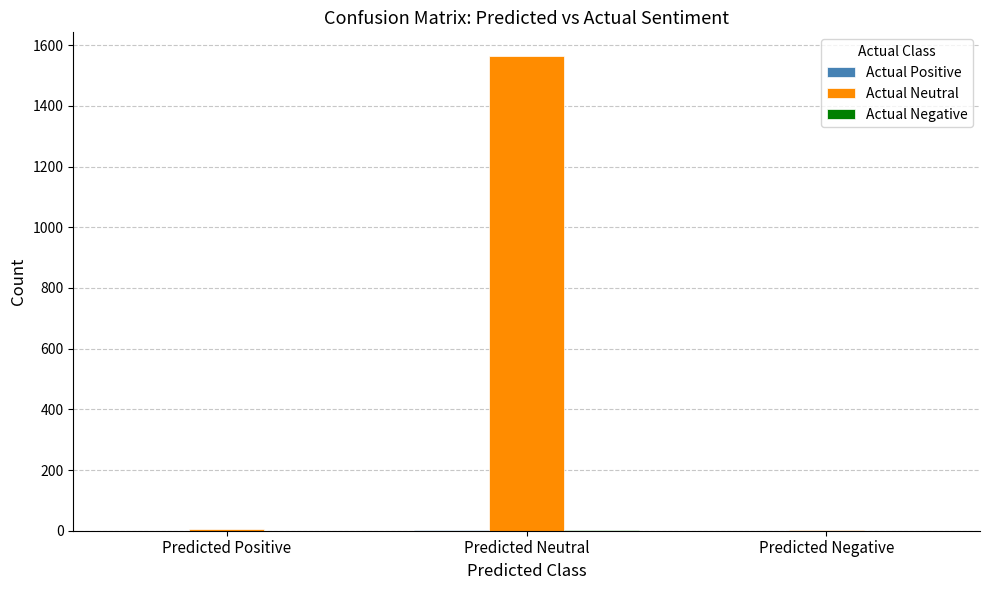

At which label is Actual Neutral closest to 784?

Predicted Positive